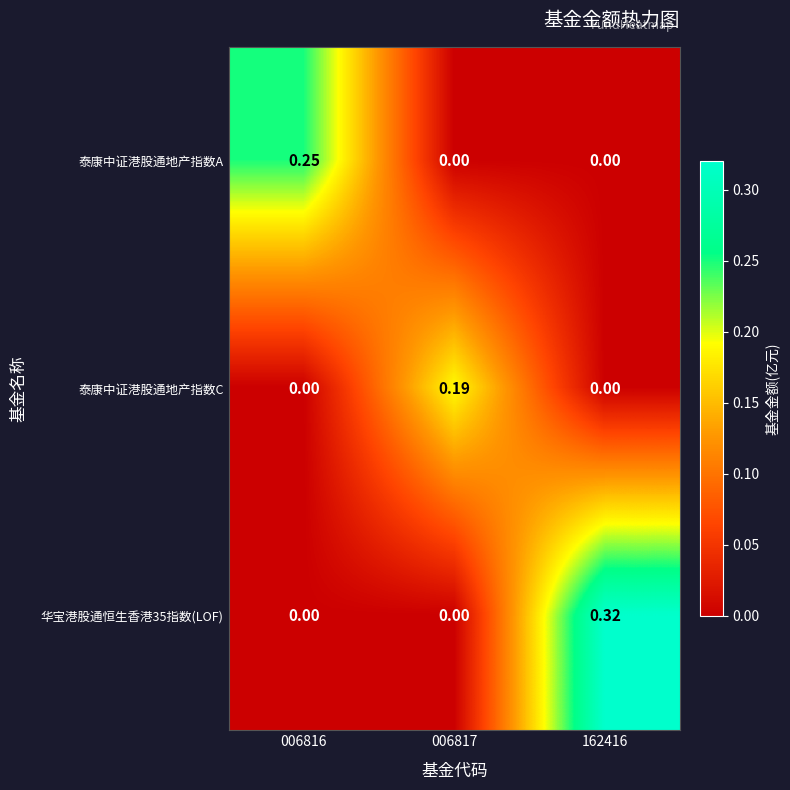

Which series has the largest range (max minus min)?

华宝港股通恒生香港35指数(LOF)